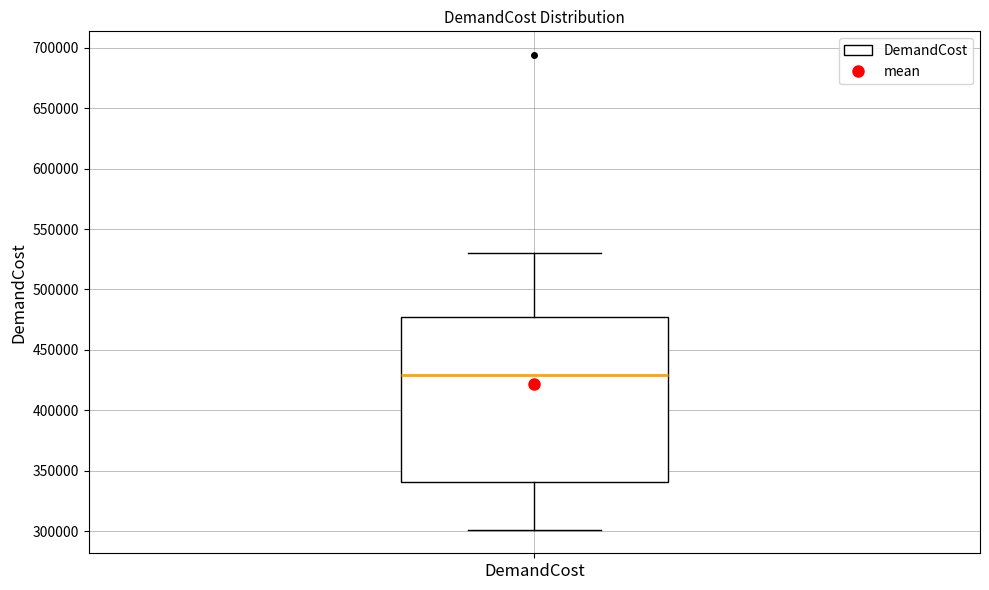

Read this box plot against the y-axis: the position of the median line, the range covered by the box, and the ends of both whiskers. The values are not printed on the chart, so give them approximately, as read against the axis.

median 430000, box 340000 to 475000, whiskers 300000 to 530000